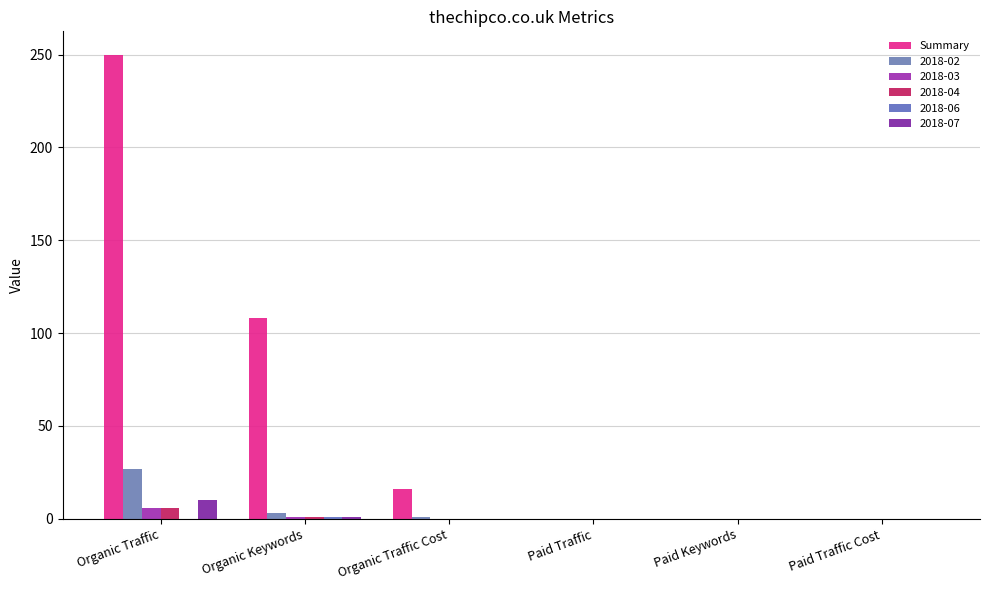

Count the number of categories in the chart.

6